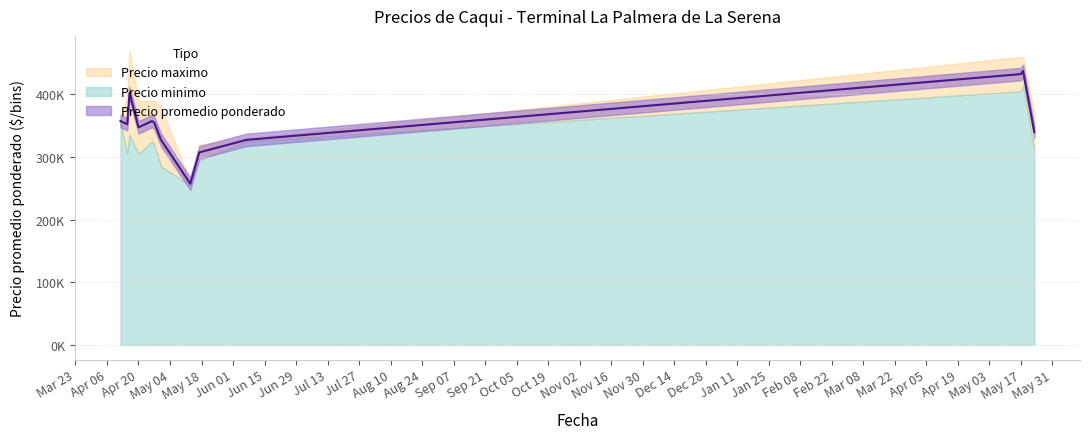

Reading left to right, transcribe all the data shown in this chart.

Precio minimo: 2021-04-12=355000	2021-04-15=305000	2021-04-16=335000	2021-04-20=305000	2021-04-26=325000	2021-04-27=320000	2021-04-30=285000	2021-05-13=255000	2021-05-17=295000	2021-06-07=325000	2022-05-17=405000	2022-05-18=415000	2022-05-23=310000
Precio maximo: 2021-04-12=360000	2021-04-15=400000	2021-04-16=470000	2021-04-20=390000	2021-04-26=390000	2021-04-27=390000	2021-04-30=380000	2021-05-13=260000	2021-05-17=320000	2021-06-07=330000	2022-05-17=460000	2022-05-18=460000	2022-05-23=370000
Precio promedio ponderado: 2021-04-12=357500	2021-04-15=352500	2021-04-16=402500	2021-04-20=347500	2021-04-26=357500	2021-04-27=355000	2021-04-30=327500	2021-05-13=257500	2021-05-17=307500	2021-06-07=327500	2022-05-17=432500	2022-05-18=437500	2022-05-23=340000